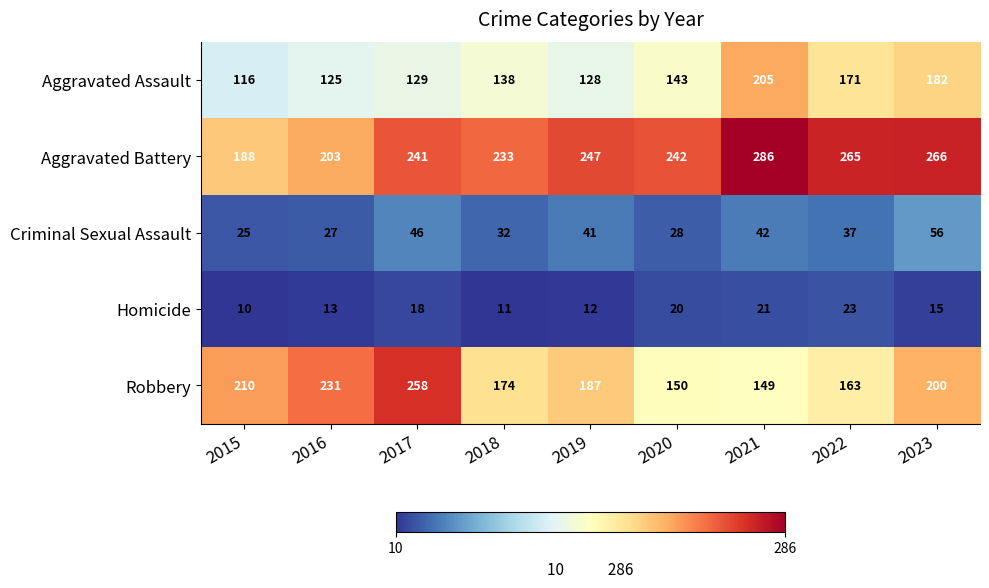

At which category does the chart reach its peak across all series?

2021